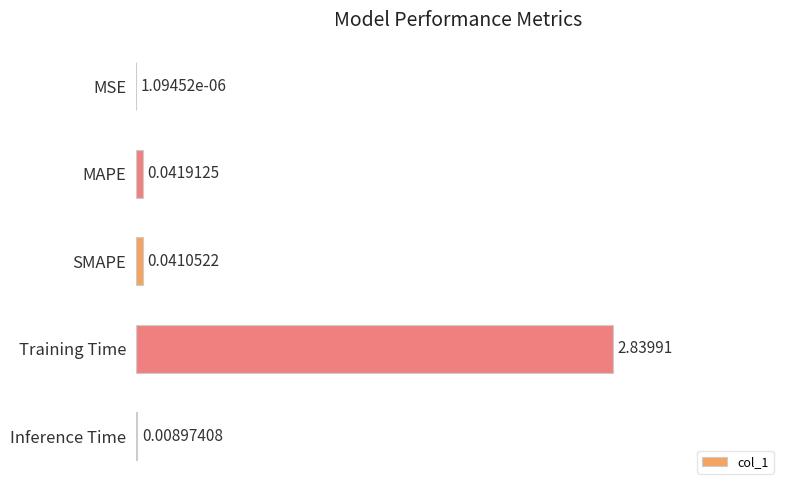

What is the sum of all values?

1.0